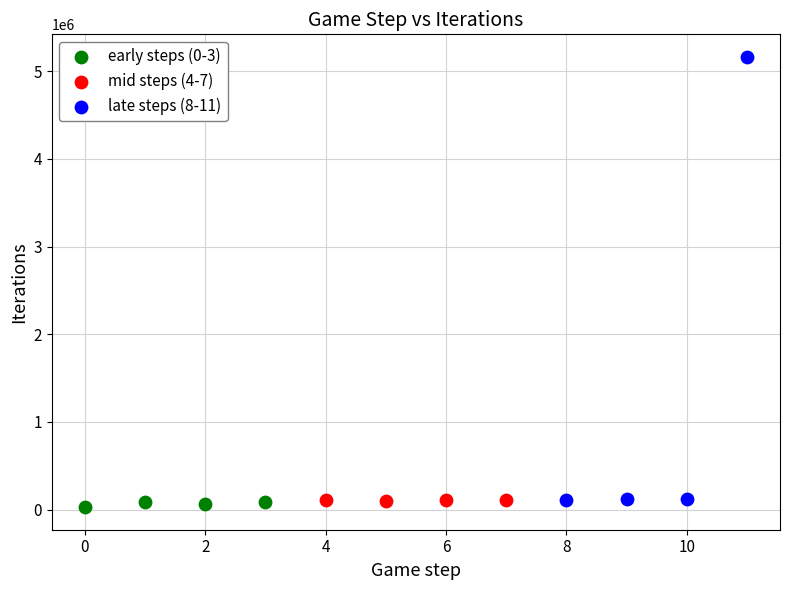

What are all the series names shown in the legend?

early steps (0-3), mid steps (4-7), late steps (8-11)